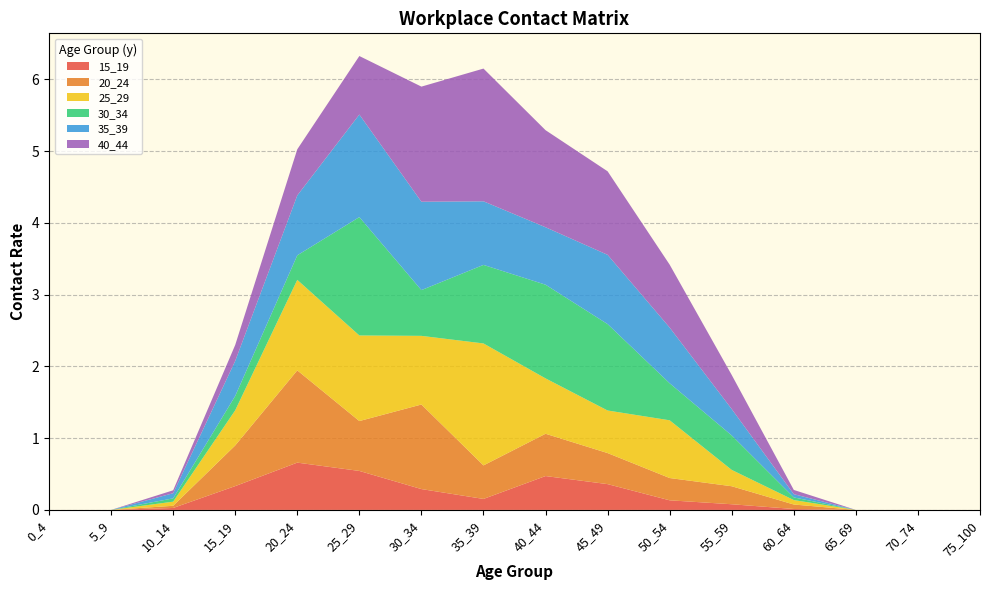

Reading left to right, extract all data points from this chart.

15_19: 0.0	0.0	0.0	0.3	0.7	0.5	0.3	0.2	0.5	0.4	0.1	0.1	0.0	0.0	0.0	0.0
20_24: 0.0	0.0	0.0	0.6	1.3	0.7	1.2	0.5	0.6	0.4	0.3	0.3	0.1	0.0	0.0	0.0
25_29: 0.0	0.0	0.1	0.5	1.3	1.2	1.0	1.7	0.8	0.6	0.8	0.2	0.1	0.0	0.0	0.0
30_34: 0.0	0.0	0.0	0.2	0.3	1.6	0.6	1.1	1.3	1.2	0.5	0.5	0.0	0.0	0.0	0.0
35_39: 0.0	0.0	0.1	0.5	0.8	1.4	1.2	0.9	0.8	1.0	0.8	0.4	0.0	0.0	0.0	0.0
40_44: 0.0	0.0	0.0	0.2	0.6	0.8	1.6	1.8	1.4	1.2	0.9	0.5	0.1	0.0	0.0	0.0